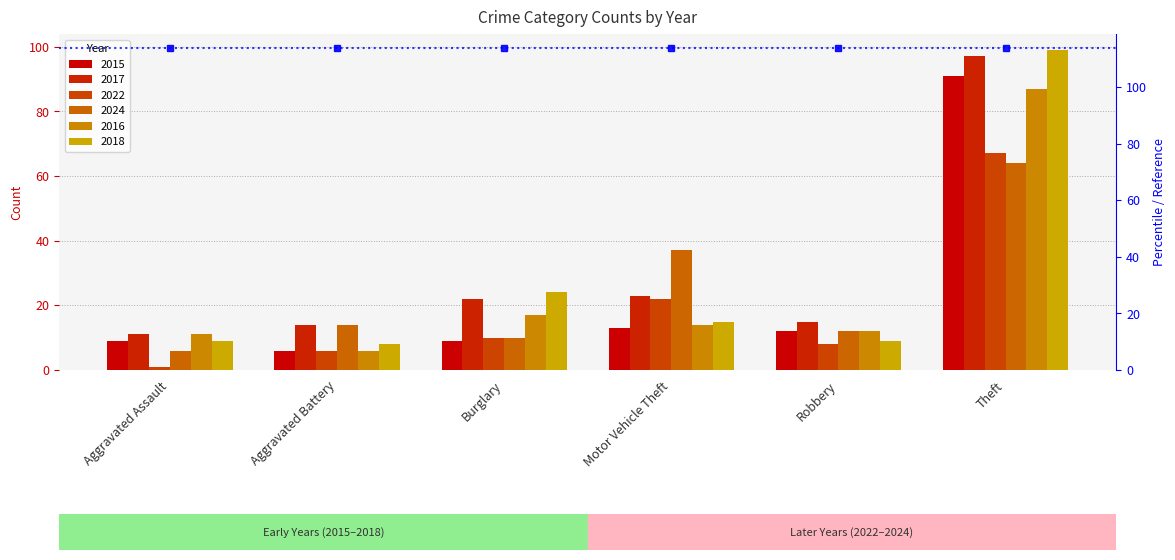

What is the difference between the highest and lowest values at Motor Vehicle Theft?

24